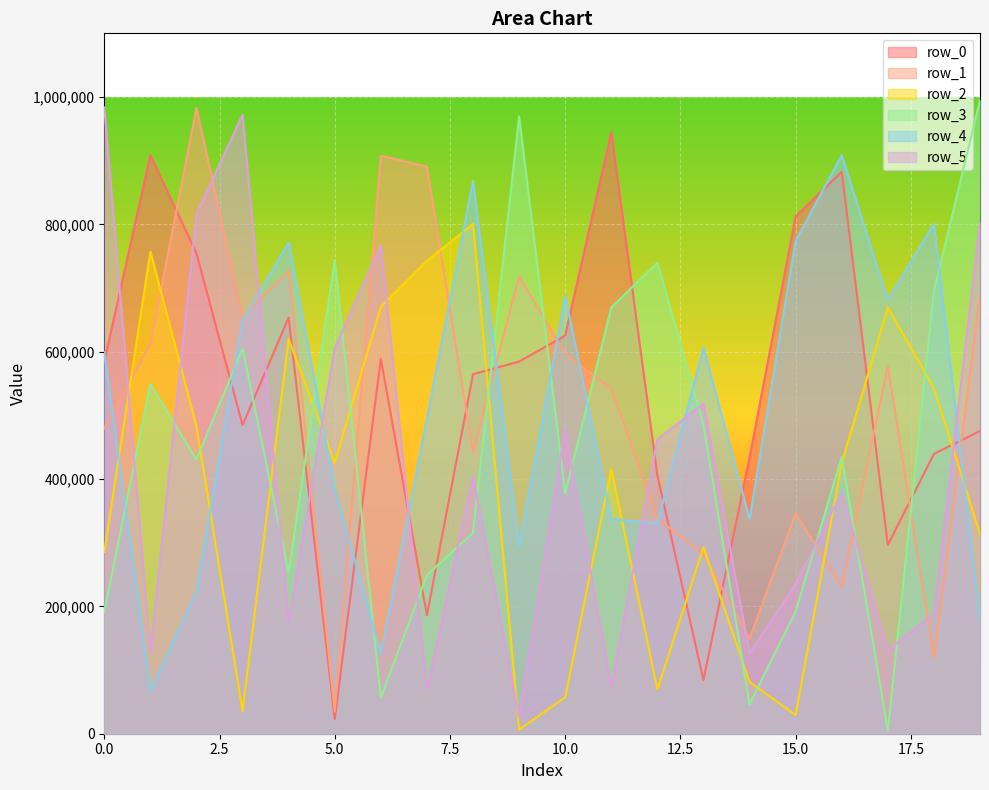

Reading right to left, what are all the values shown in this chart?

row_0: 475458	439434	296449	882598	812499	433575	84259	405808	944579	625314	584478	564592	185888	588788	22962	653605	484588	754555	908413	584399
row_1: 687711	119100	577182	231325	346091	149276	282232	337751	542055	596527	718535	442247	890694	907801	34541	727397	655077	982788	611847	479367
row_2: 313598	542937	669516	425140	29526	80972	293032	69726	415558	57302	6328	800540	742877	670466	425629	619724	35612	483027	757099	285407
row_3: 995143	695639	5022	434867	191976	46023	484601	739758	669561	377435	969467	315536	249259	56756	743424	253433	605076	430457	549303	191105
row_4: 178386	801034	681022	908623	773844	337496	606509	330529	337436	687738	294126	868192	494832	125854	384234	771587	649056	223131	67008	599262
row_5: 802574	189186	130766	378776	234826	126547	518510	462305	73032	478491	25511	404784	68701	767095	605983	175576	972181	816160	129124	983773